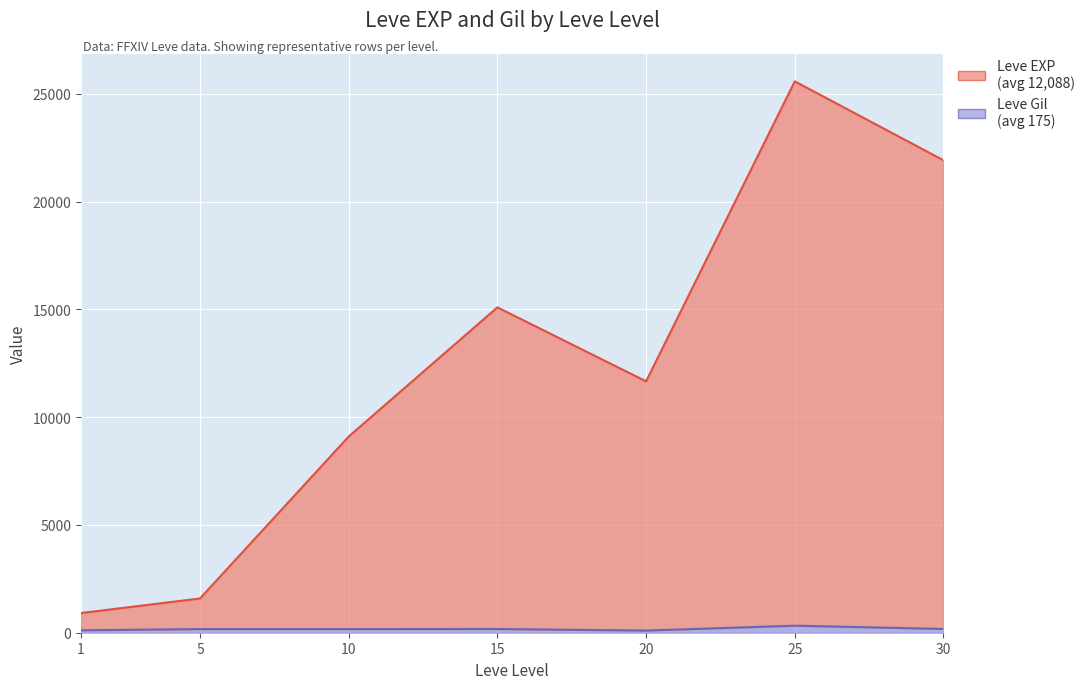

List the series in order of their peak value, lowest first.

Leve Gil, Leve EXP